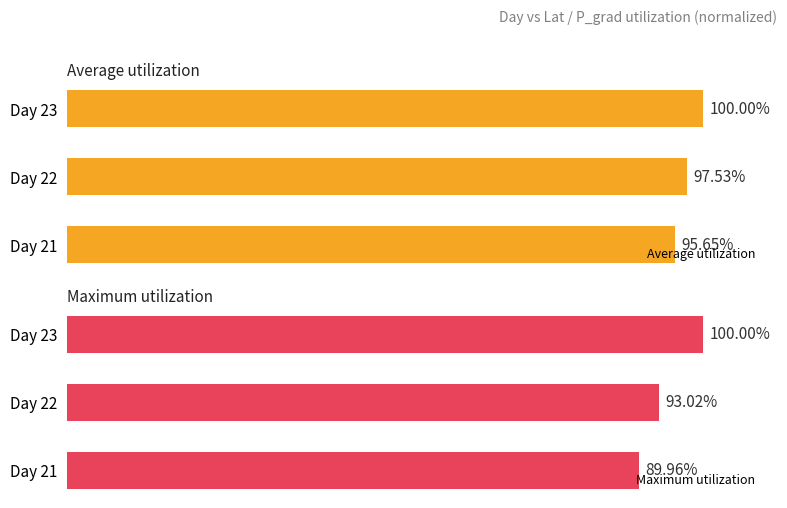

What is the average value of the Average utilization series?

97.7